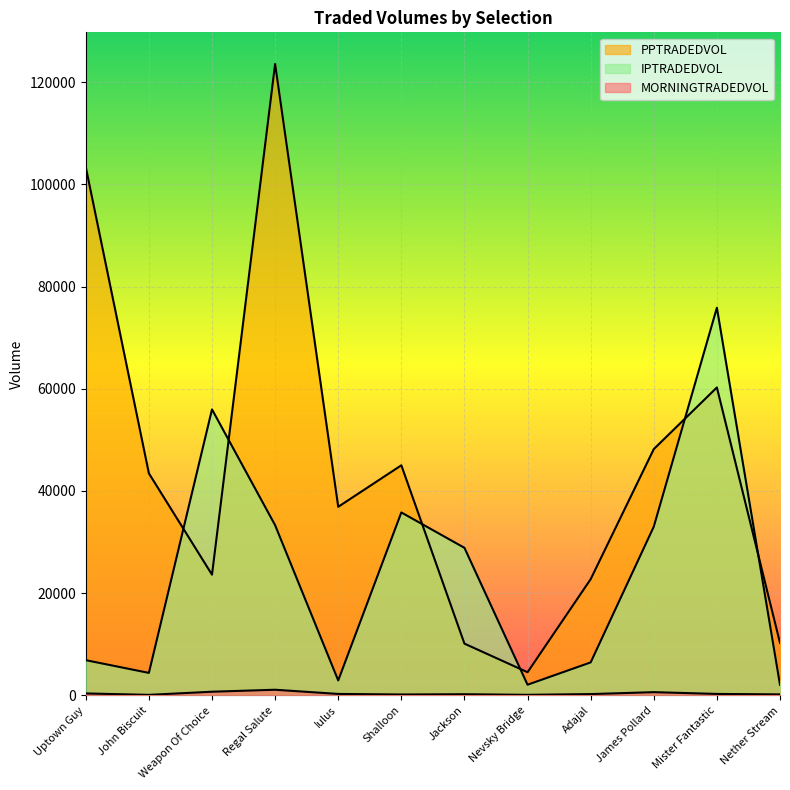

What is the average value of the IPTRADEDVOL series?

23959.9